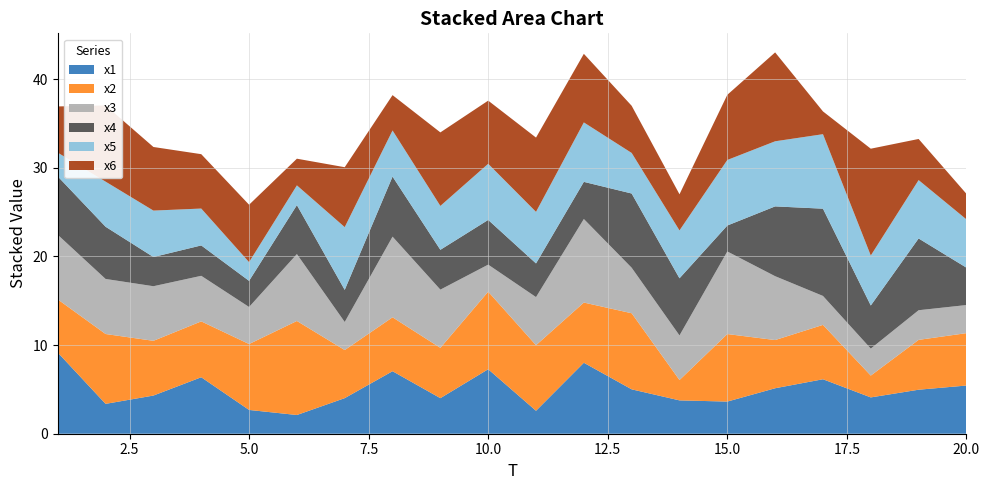

Reading left to right, what are all the values shown in this chart?

x1: 9.2	3.4	4.3	6.4	2.7	2.1	4.0	7.1	4.0	7.3	2.6	8.0	5.0	3.8	3.6	5.1	6.1	4.1	5.0	5.4
x2: 6.0	7.9	6.2	6.3	7.4	10.6	5.4	6.1	5.7	8.8	7.4	6.8	8.6	2.3	7.6	5.4	6.1	2.5	5.6	5.9
x3: 7.3	6.2	6.2	5.1	4.2	7.5	3.2	9.1	6.6	3.1	5.4	9.4	5.1	5.0	9.3	7.2	3.3	3.0	3.3	3.2
x4: 6.6	5.9	3.3	3.4	2.9	5.5	3.6	6.8	4.5	5.0	3.8	4.2	8.4	6.4	2.9	7.9	9.8	4.9	8.1	4.2
x5: 2.7	5.1	5.2	4.2	2.1	2.2	7.1	5.2	5.0	6.3	5.8	6.7	4.6	5.4	7.4	7.3	8.4	5.6	6.6	5.4
x6: 5.2	8.6	7.2	6.1	6.5	3.0	6.8	4.0	8.3	7.1	8.4	7.7	5.3	4.1	7.4	10.0	2.6	12.1	4.6	2.9